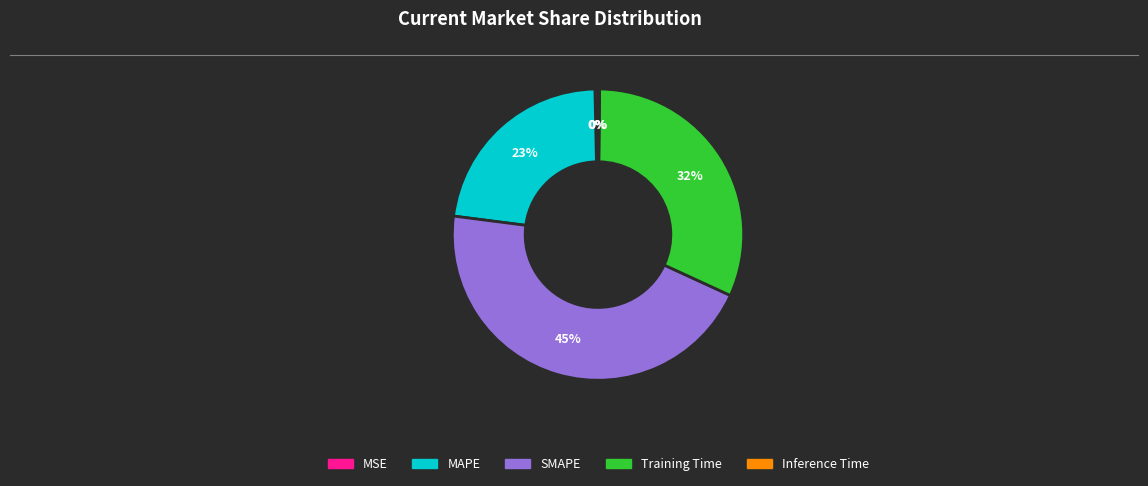

True or false: SMAPE accounts for 57% of the total.

False